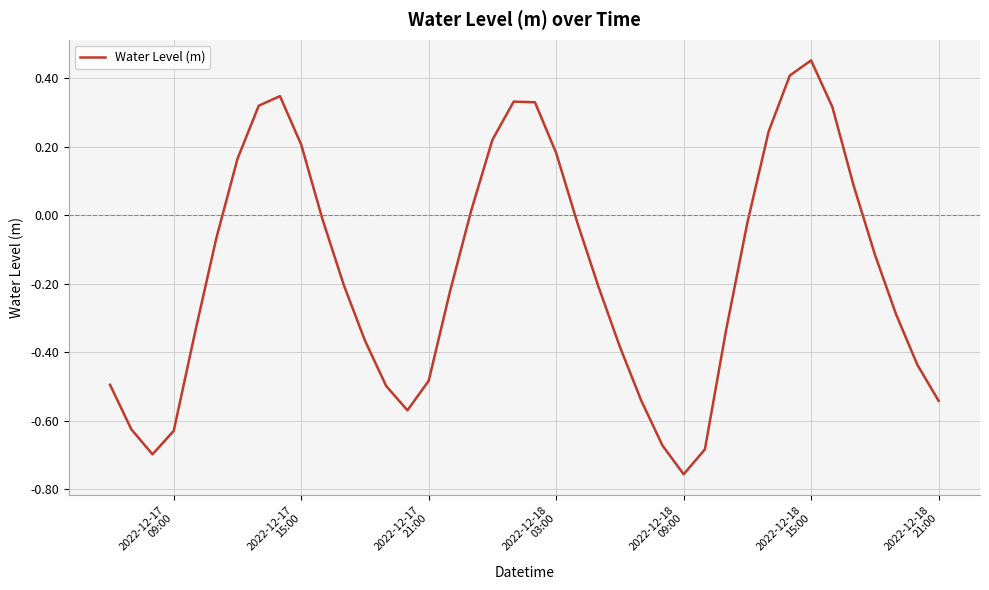

What is the difference between the maximum and minimum values?

1.2